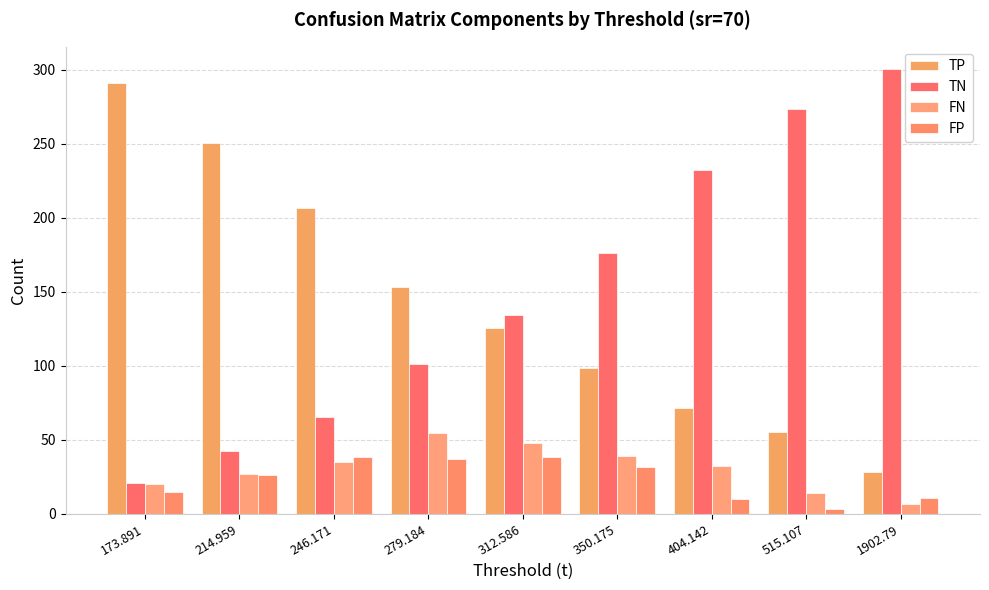

At which category is the sum across all series the highest?

173.891